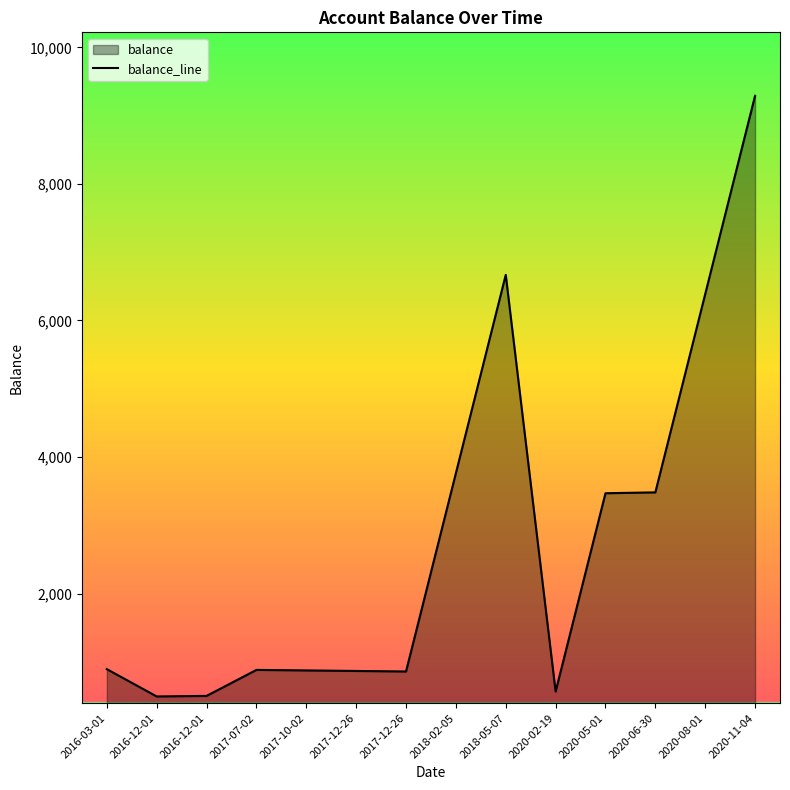

Does the chart display data point markers on the line(s)?

No